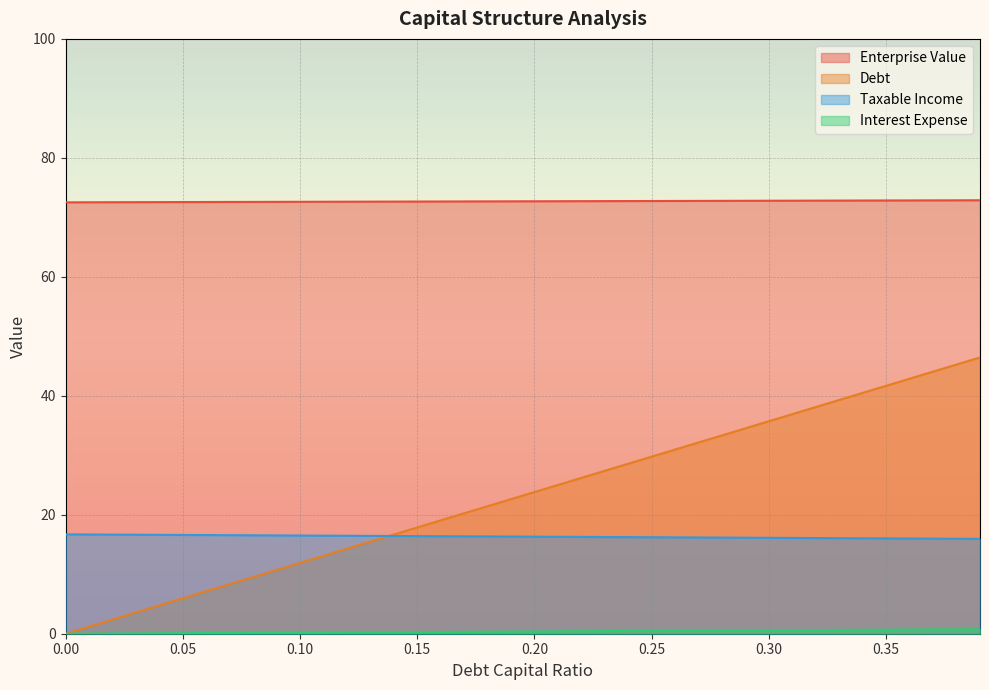

How many series are shown in this chart?

4